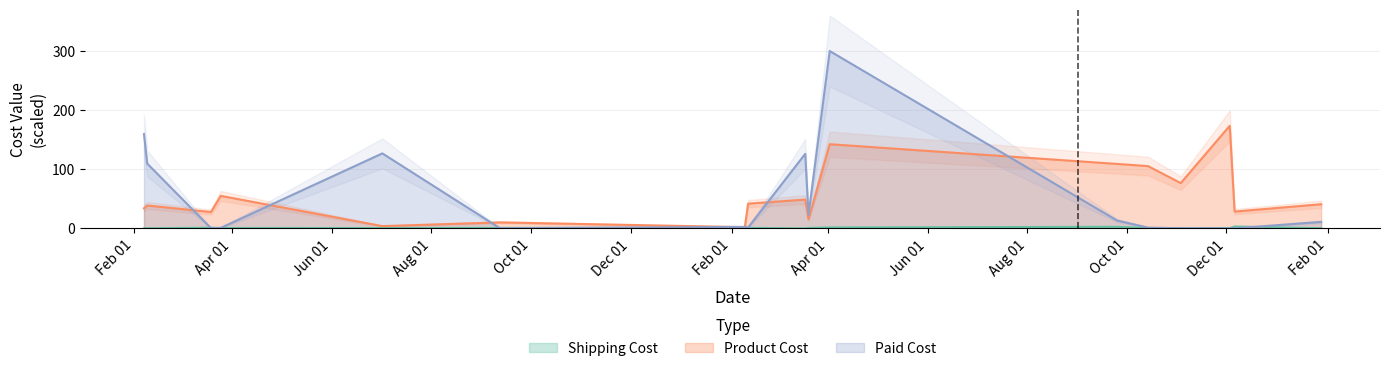

What is the highest value of the Product Cost series?

173.5